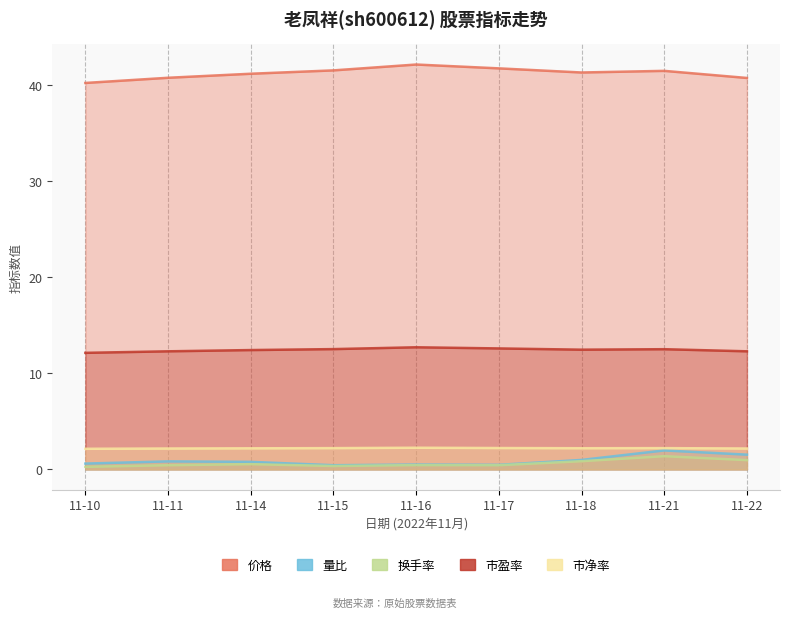

Where is 市净率 nearest to the value 2?

11-10